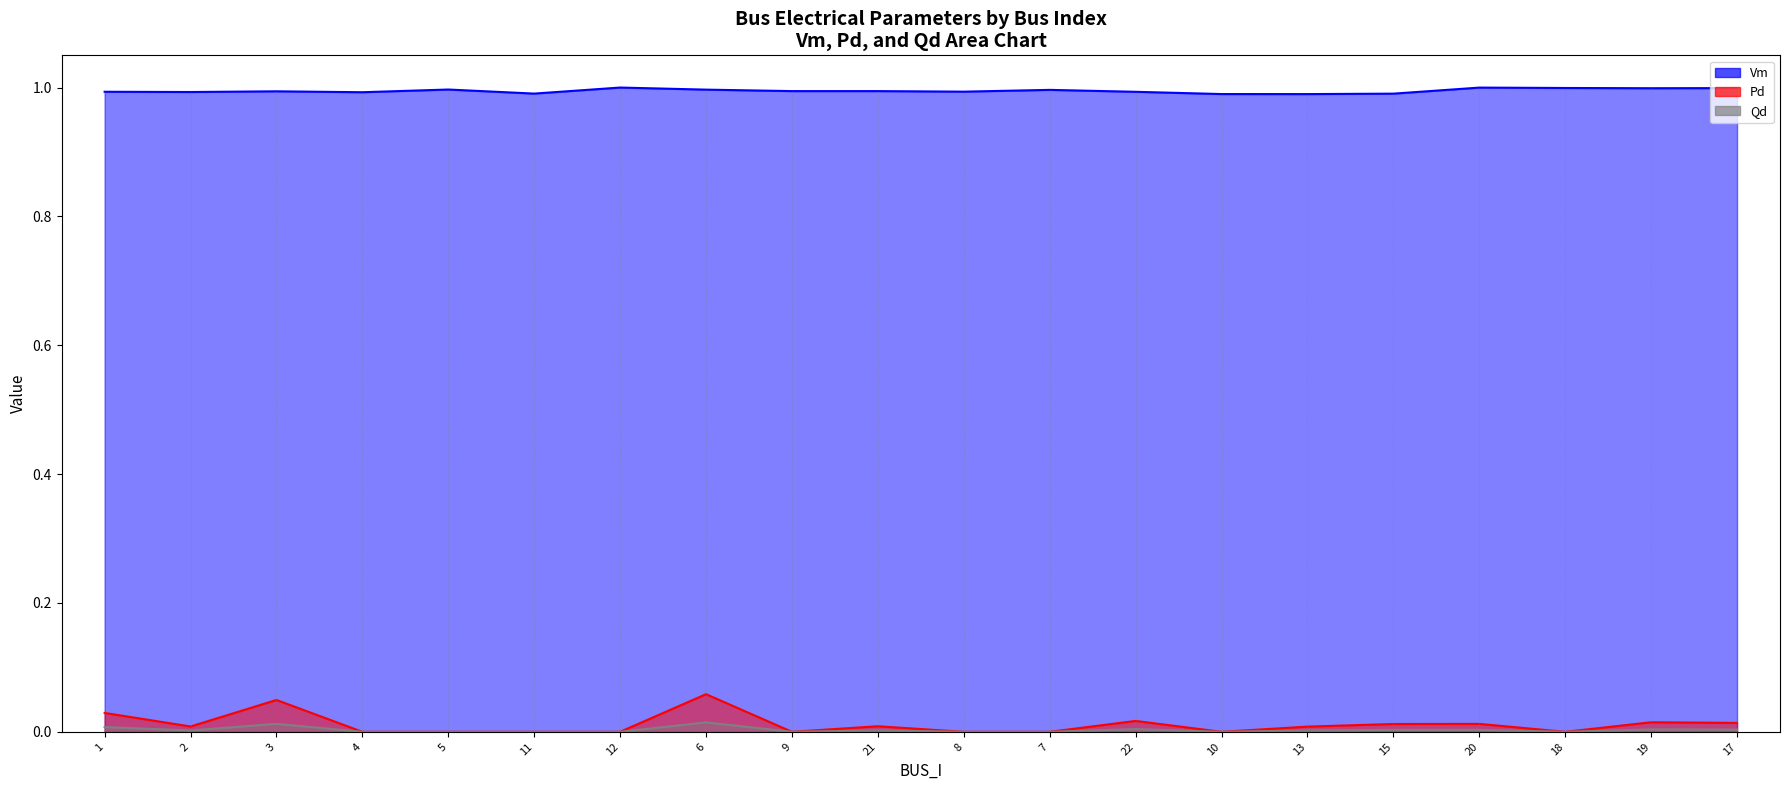

At which category does Qd reach its first local valley?

2